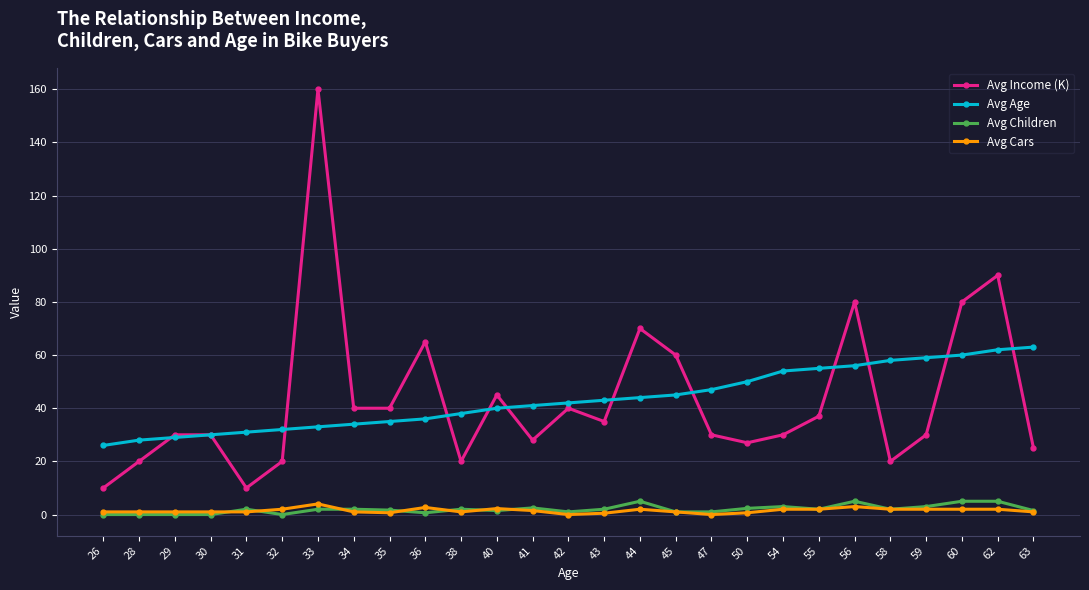

At how many categories does at least one series exceed 8?

27